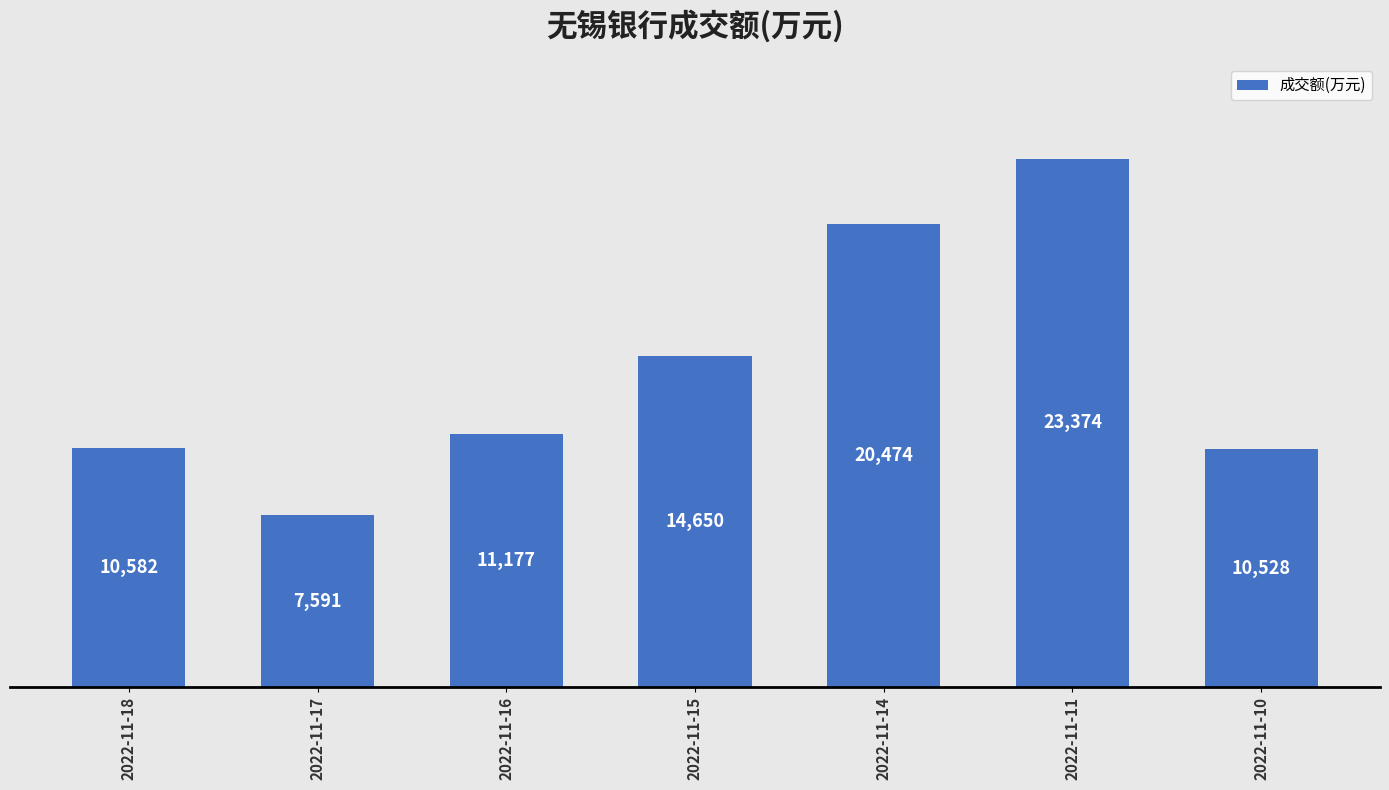

Is it true that the value at 2022-11-16 is 19911?

False